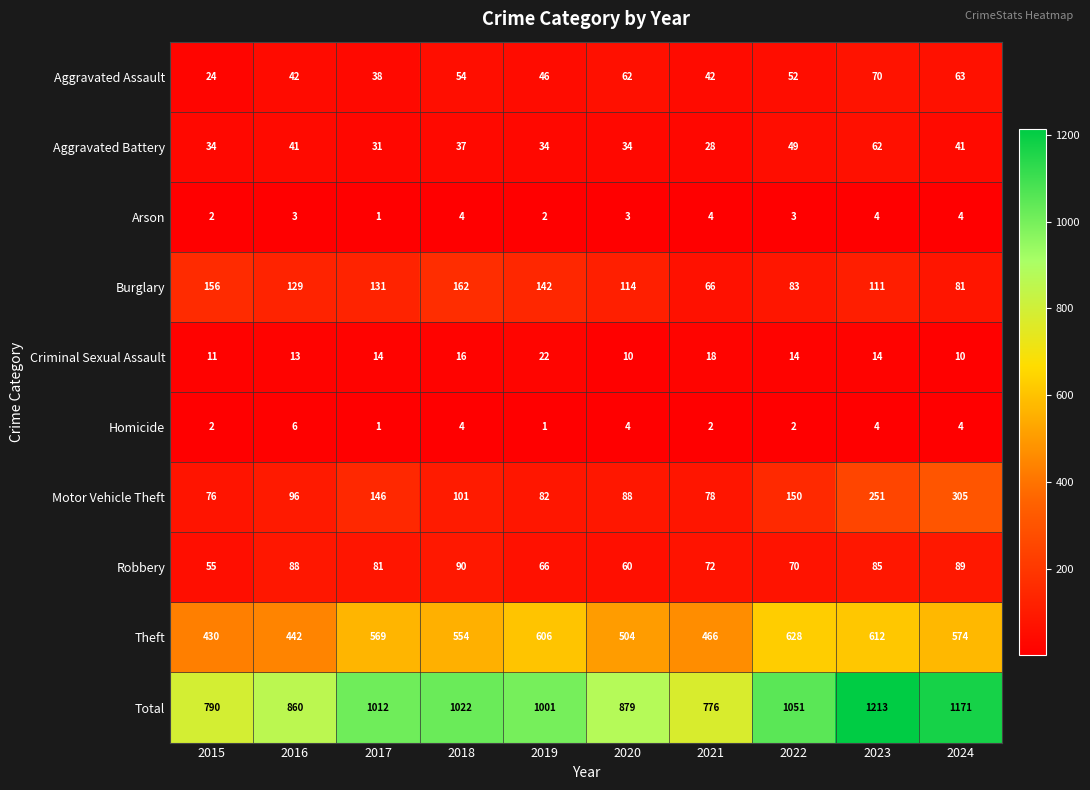

What is the lowest value of the Aggravated Battery series?

28